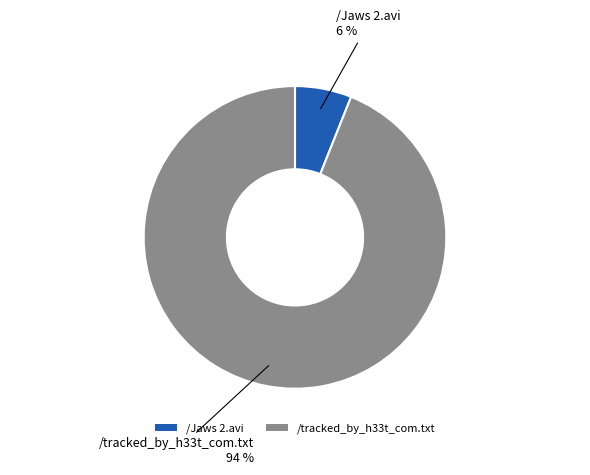

Does /tracked_by_h33t_com.txt represent more than half of the total?

Yes